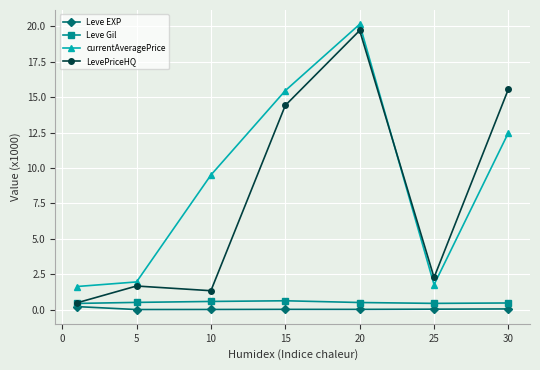

At how many categories does at least one series exceed 4?

4